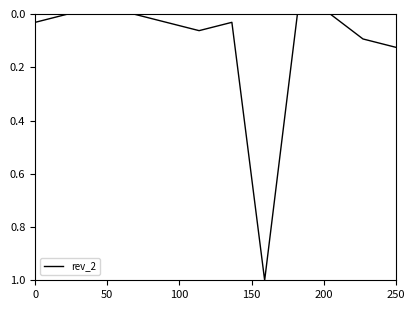

What is the maximum value shown in the chart?

1.0